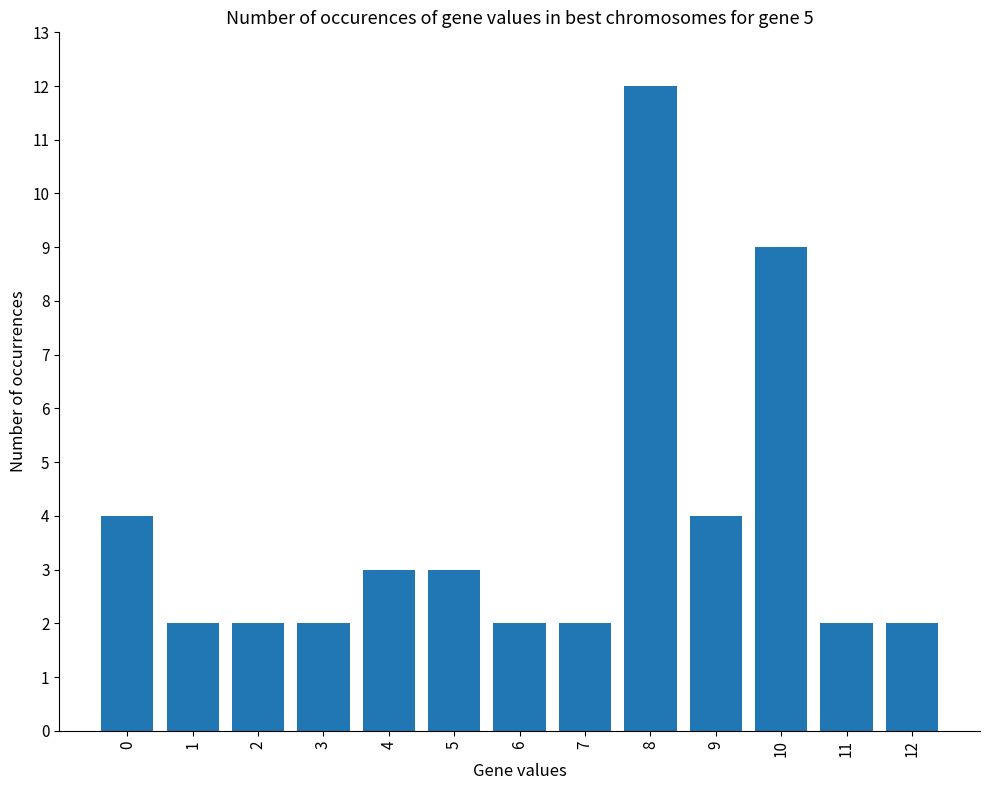

What is the change in value from 3 to 4?

+1